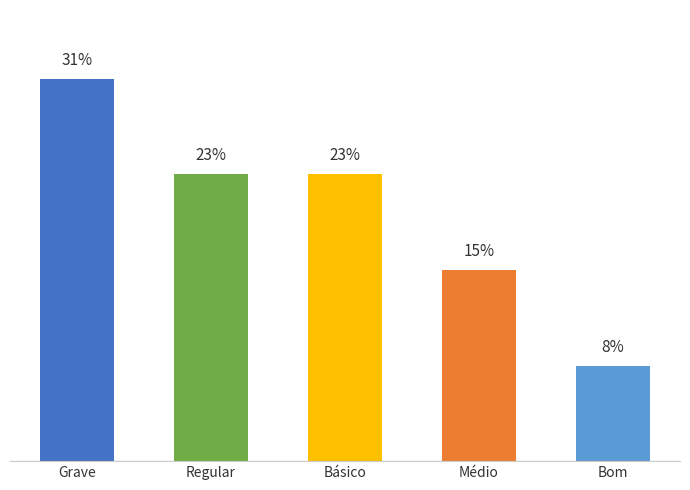

Does the chart contain any negative values?

No